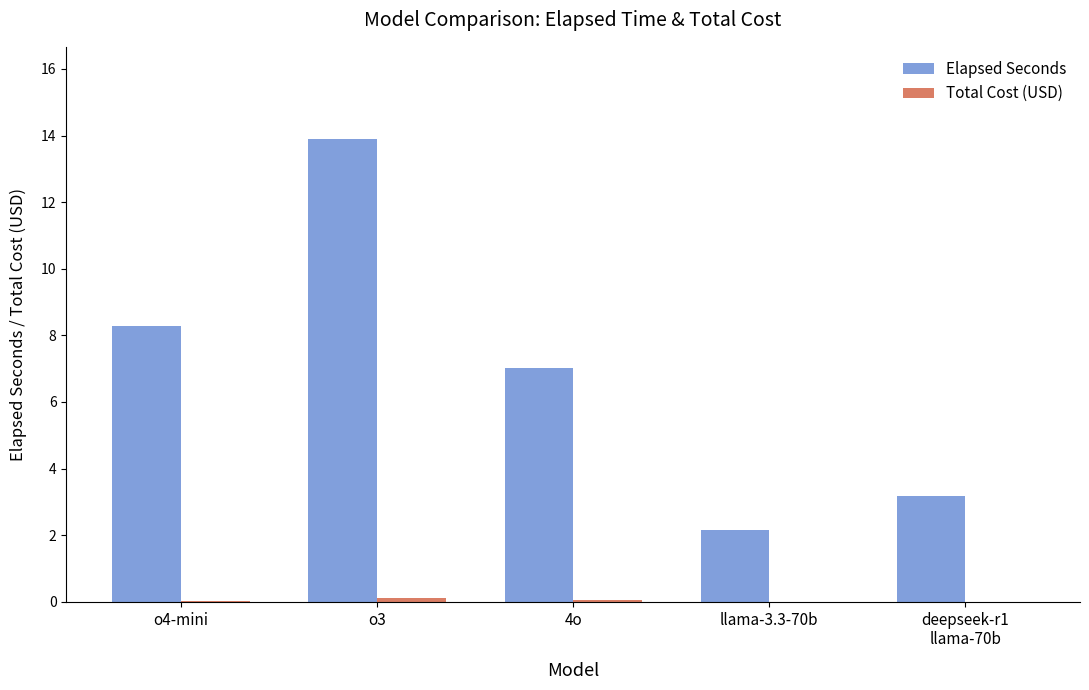

Between o4-mini and o3, which series saw the biggest shift?

Elapsed Seconds